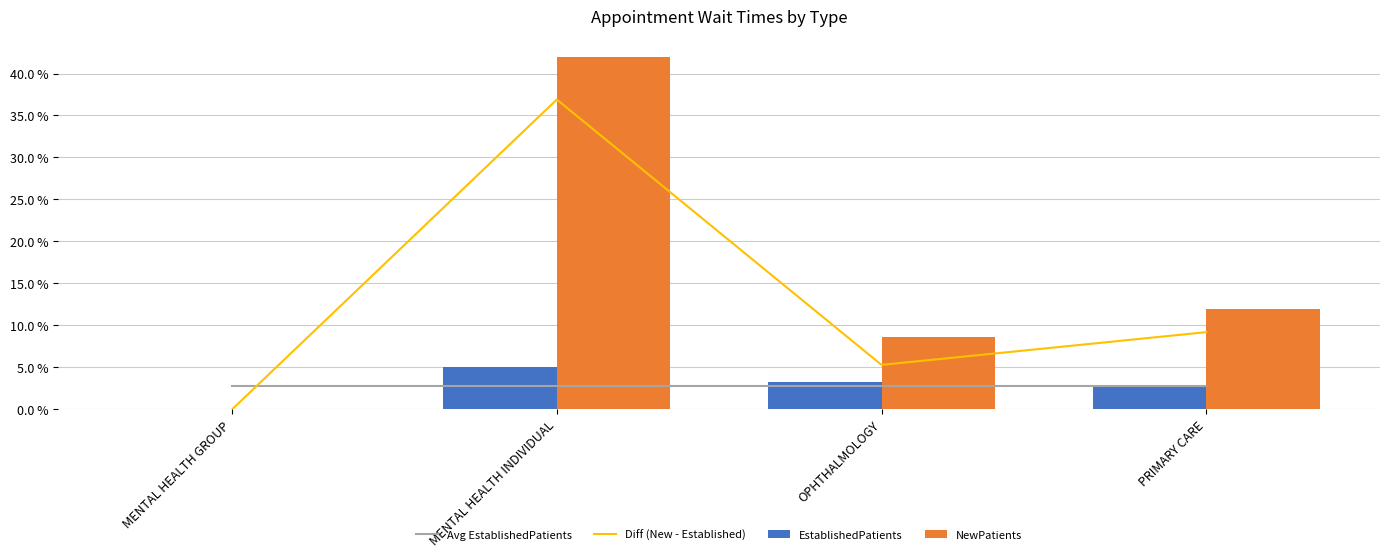

How many values in the Diff (New - Established) series are below 9?

2